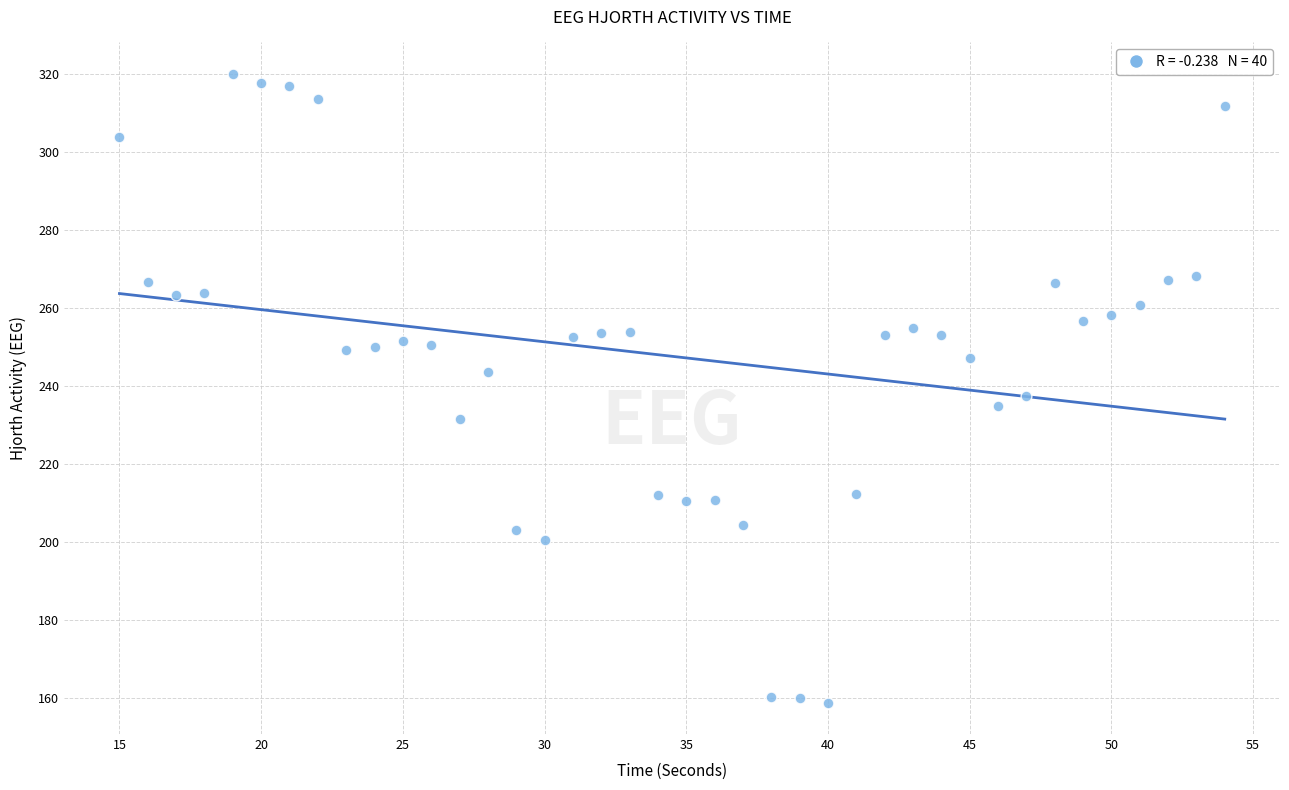

What is the range of X values (max minus min)?

39.0